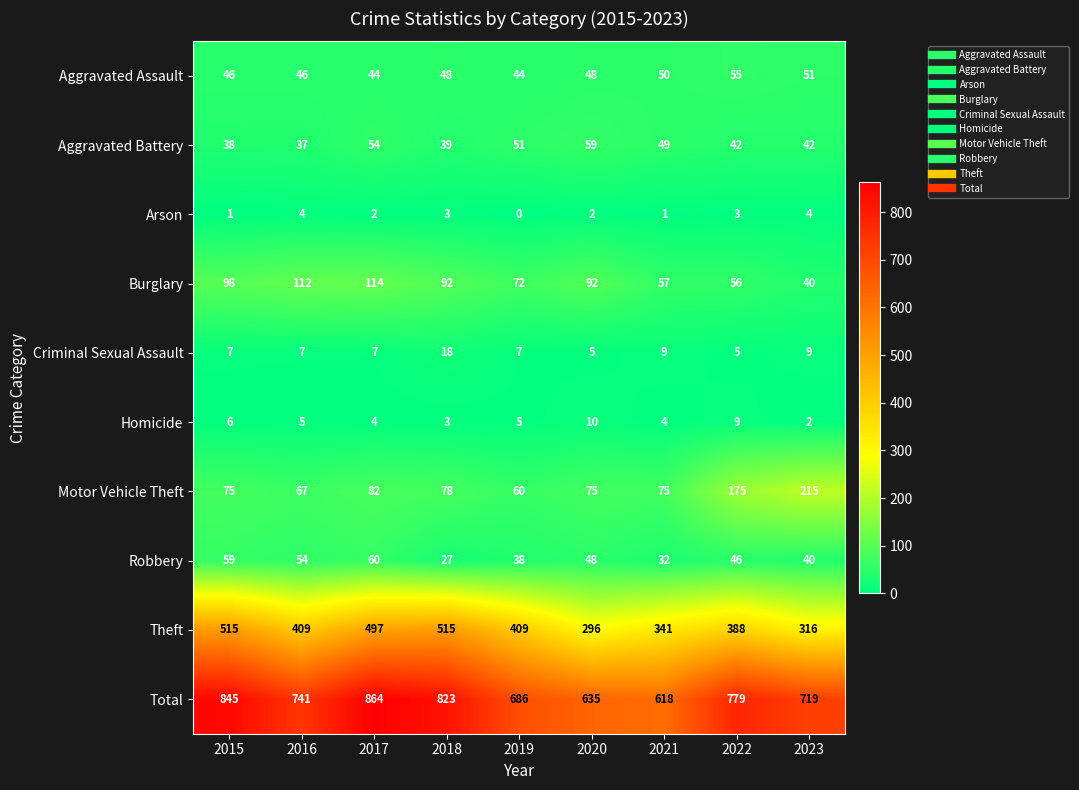

Which series has the largest total across all categories?

Total